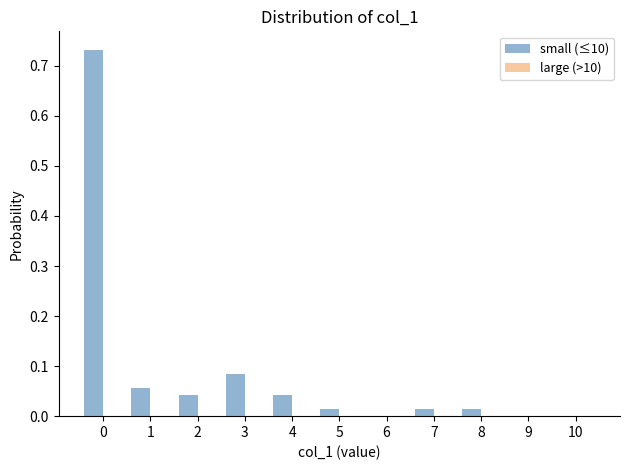

Is it true that the value at 2 is 0.0?

True